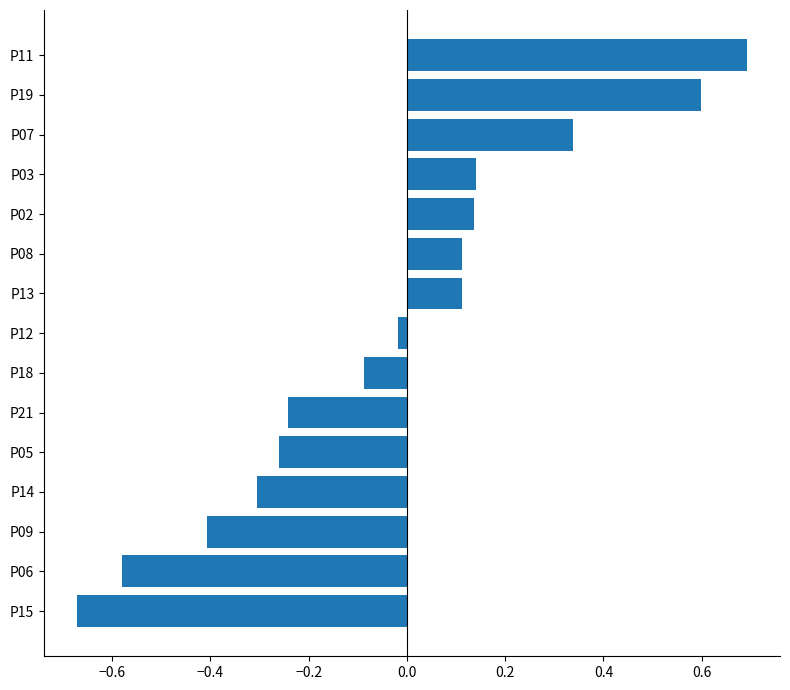

How many positive values are there?

7